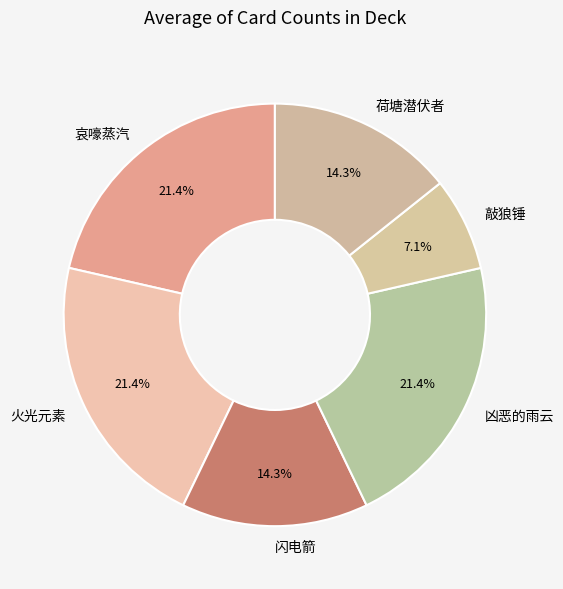

Which category has the smallest portion of the pie?

敲狼锤